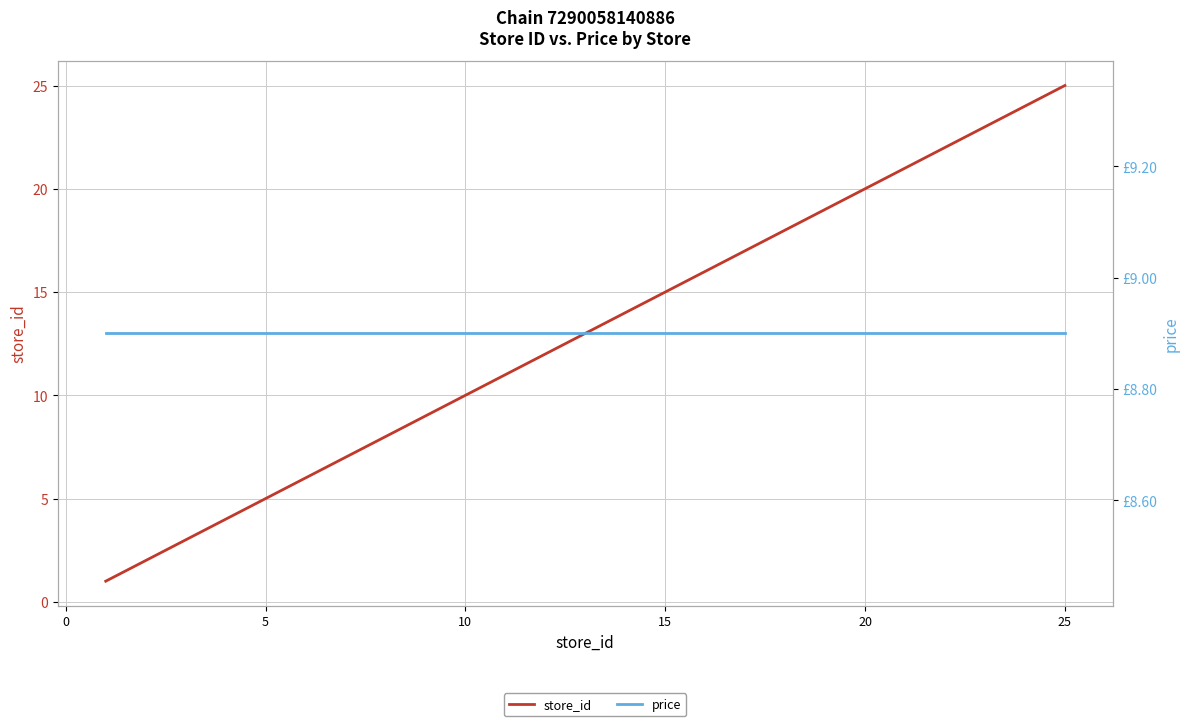

How many distinct data groups are displayed?

2